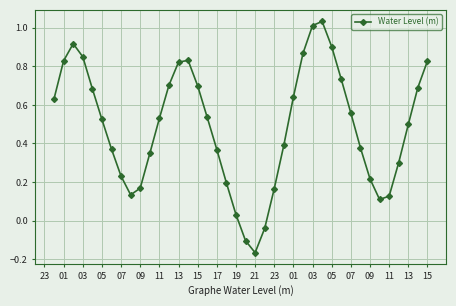

True or false: there are more than 0 points higher than both neighbors.

True